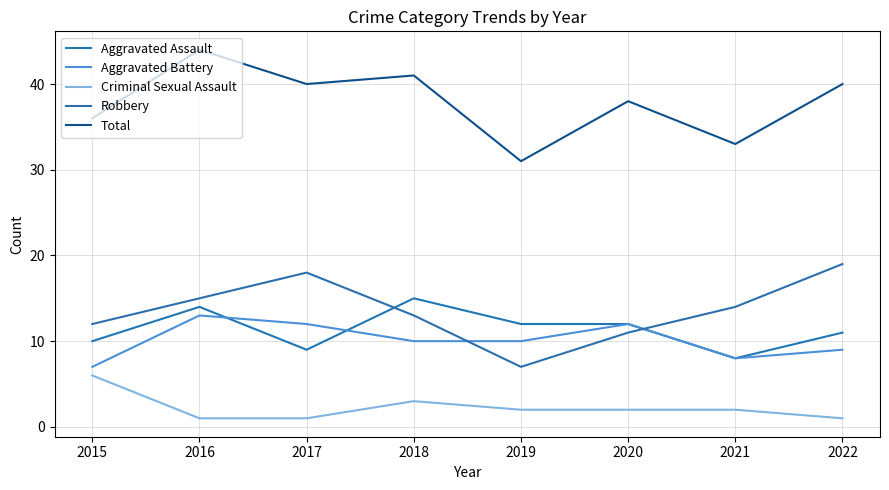

Where does the Aggravated Battery series first go above 10?

2016